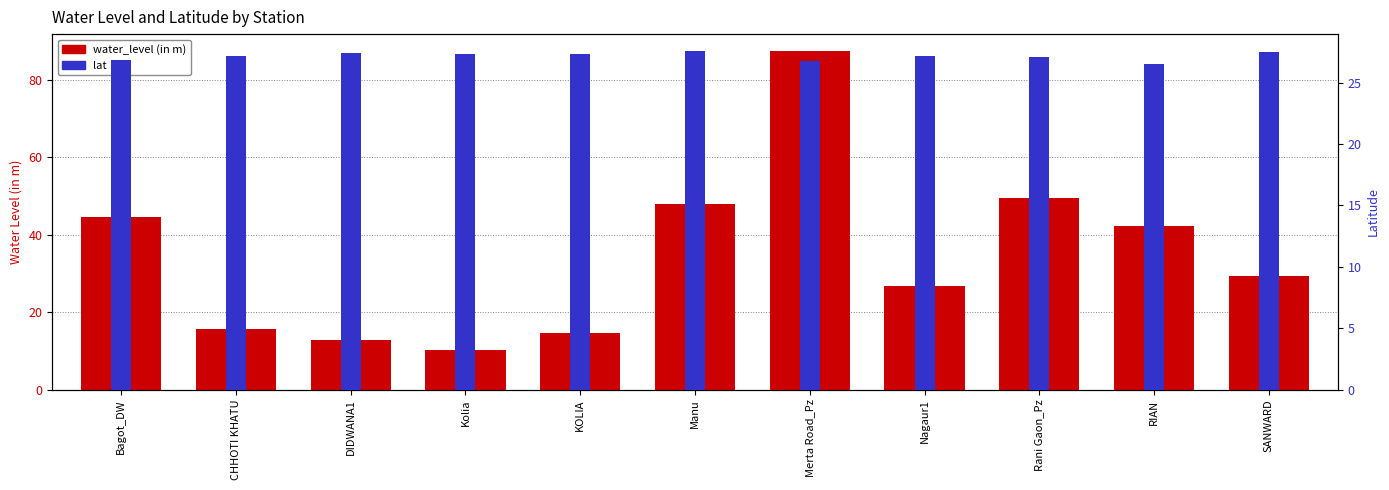

What position from the left is CHHOTI KHATU?

2